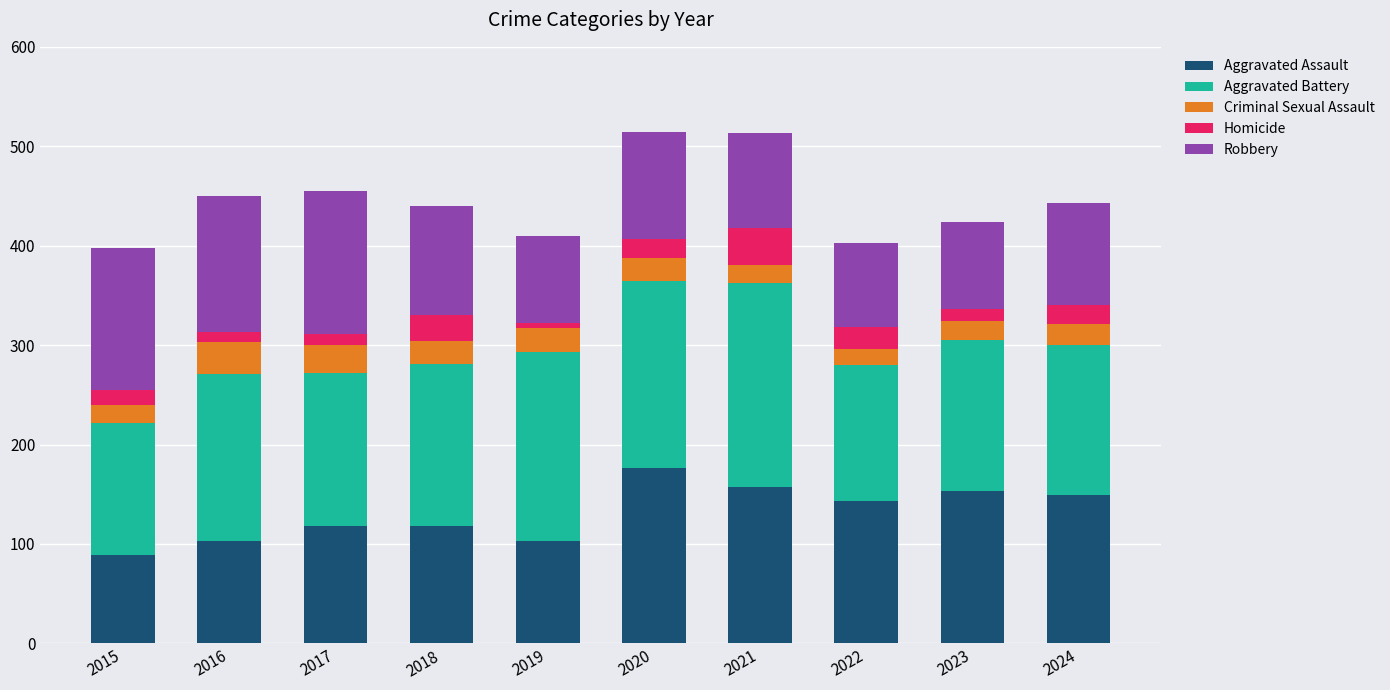

What is the highest value of the Aggravated Assault series?

176